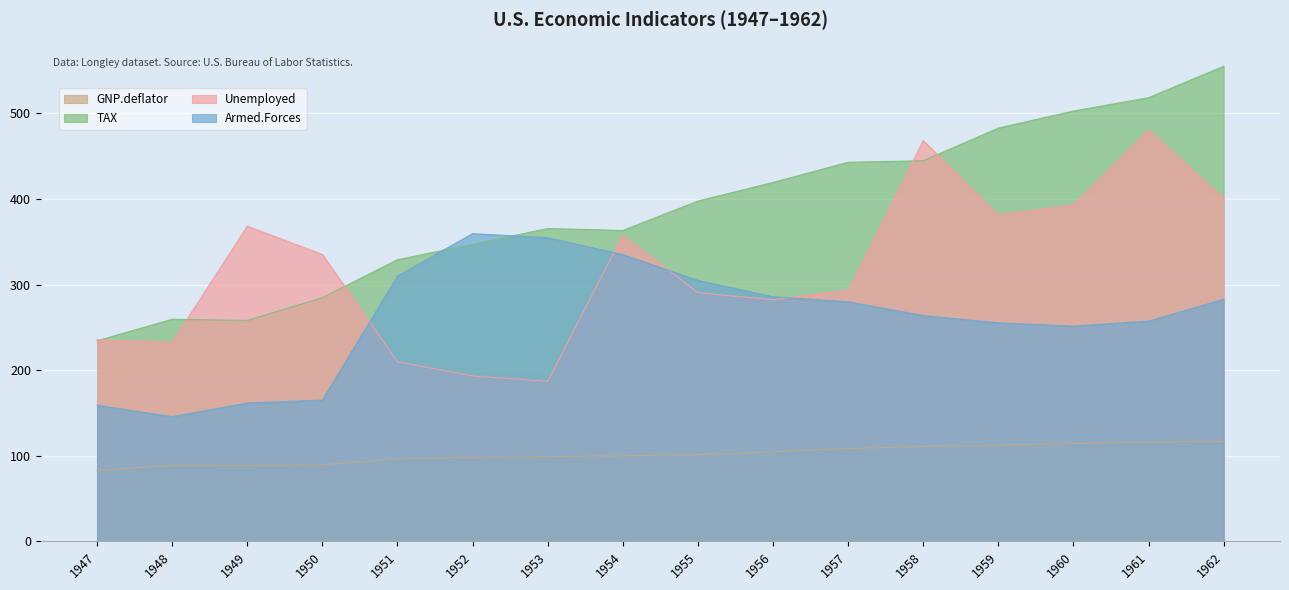

Between 1952 and 1955, which series saw the biggest shift?

Unemployed